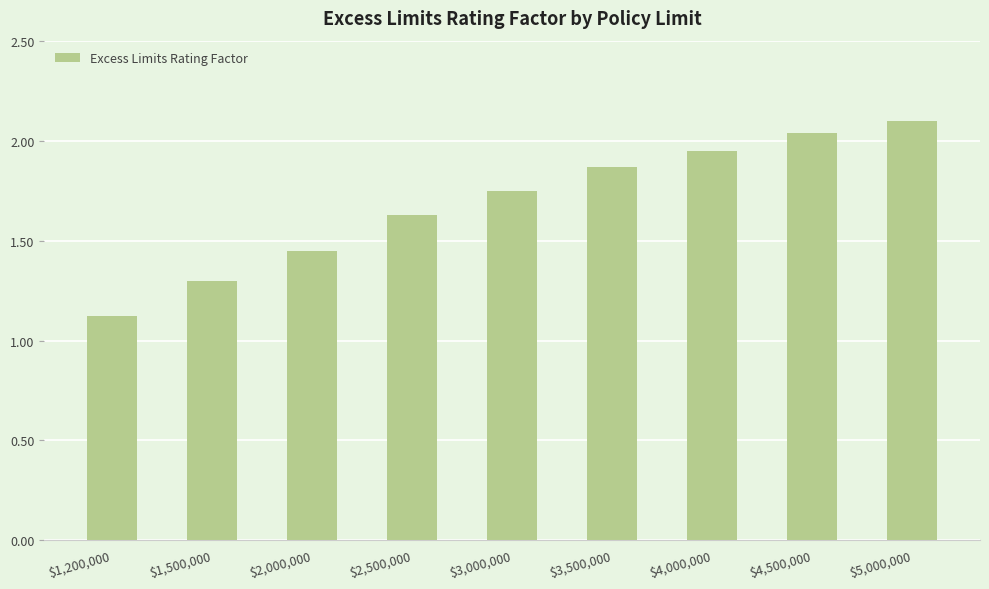

What is the approximate value at $1,200,000?

1.1